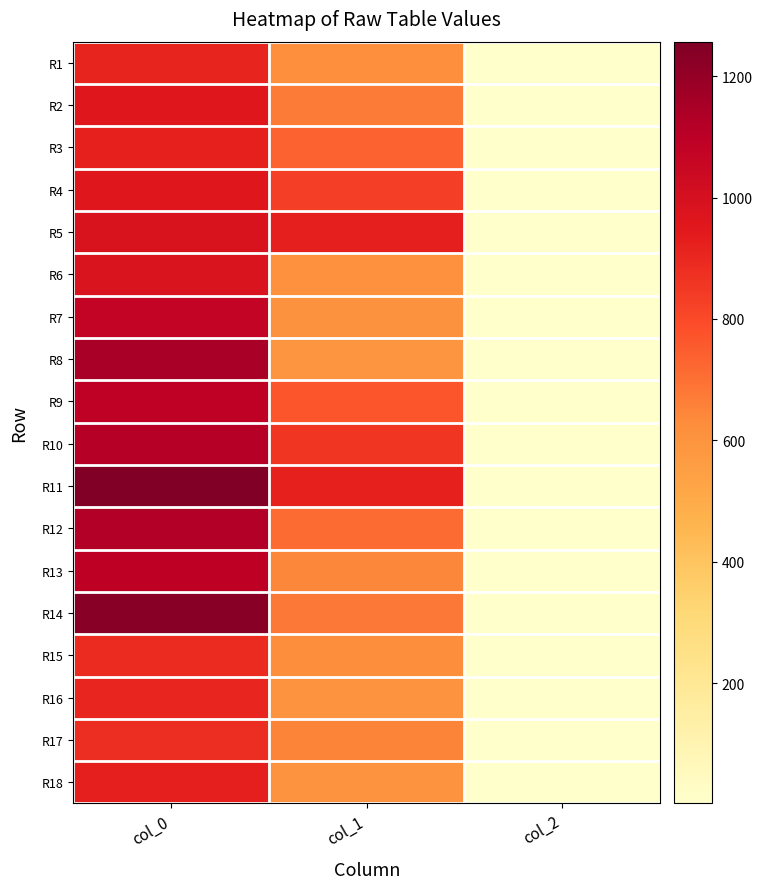

Rank the series by their maximum value, from highest to lowest.

R11, R14, R8, R12, R10, R13, R9, R7, R5, R6, R2, R4, R18, R3, R1, R16, R15, R17